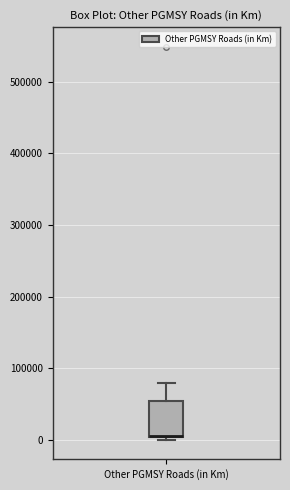

Transcribe this box plot: give where the median line is, the range the box spans, and where the two whiskers end, as read against the y-axis. The values are not printed on the chart, so give them approximately, as read against the axis.

median 10000 (drawn on the box's lower edge), box 0 to 50000, whiskers 0 (just below the box's lower edge) to 80000